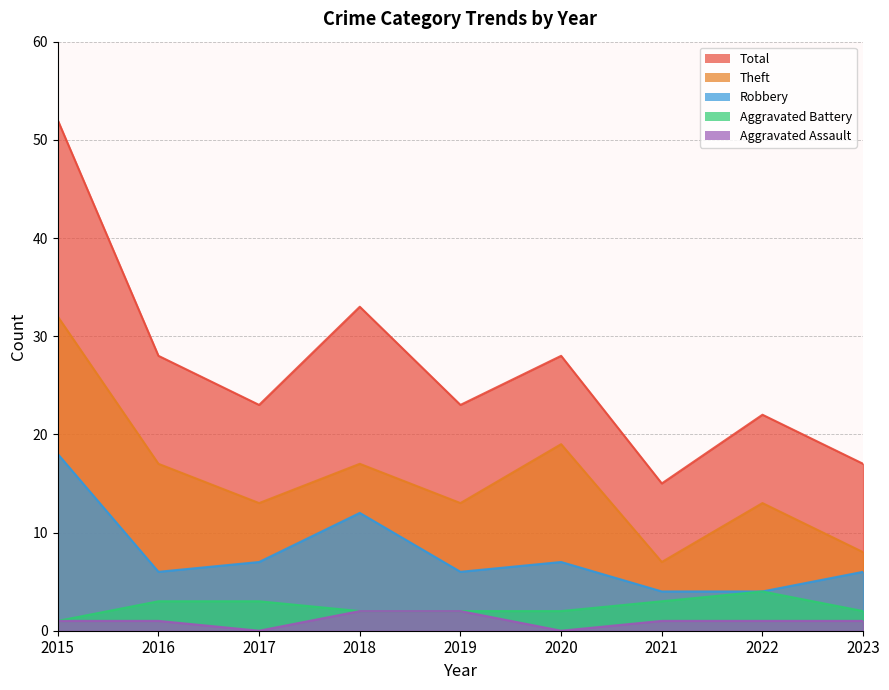

Reading left to right, what are all the values shown in this chart?

Aggravated Assault: 1	1	0	2	2	0	1	1	1
Aggravated Battery: 1	3	3	2	2	2	3	4	2
Robbery: 18	6	7	12	6	7	4	4	6
Theft: 32	17	13	17	13	19	7	13	8
Total: 52	28	23	33	23	28	15	22	17